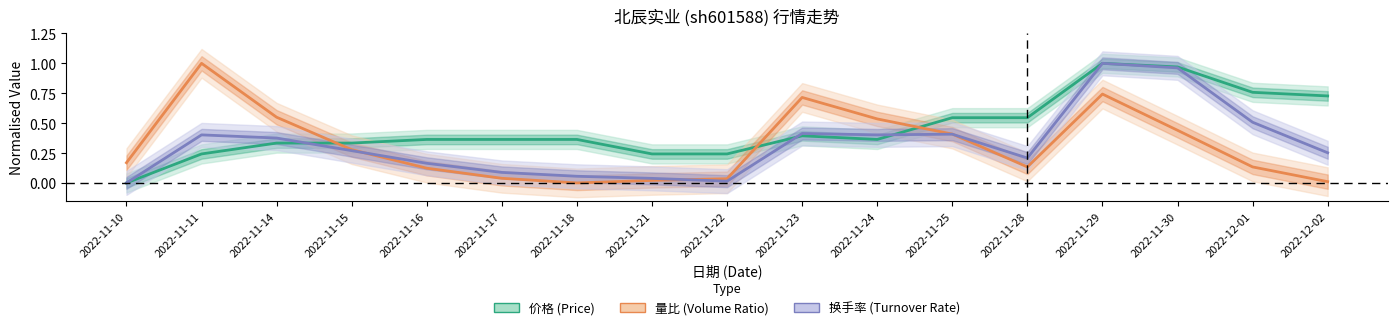

Reading left to right, transcribe all the data shown in this chart.

价格 (Price): 0.0	0.2	0.3	0.3	0.4	0.4	0.4	0.2	0.2	0.4	0.4	0.5	0.5	1.0	1.0	0.8	0.7
量比 (Volume Ratio): 0.2	1.0	0.5	0.3	0.1	0.0	0.0	0.0	0.0	0.7	0.5	0.4	0.1	0.7	0.4	0.1	0.0
换手率 (Turnover Rate): 0.0	0.4	0.4	0.3	0.2	0.1	0.1	0.0	0.0	0.4	0.4	0.4	0.2	1.0	1.0	0.5	0.3